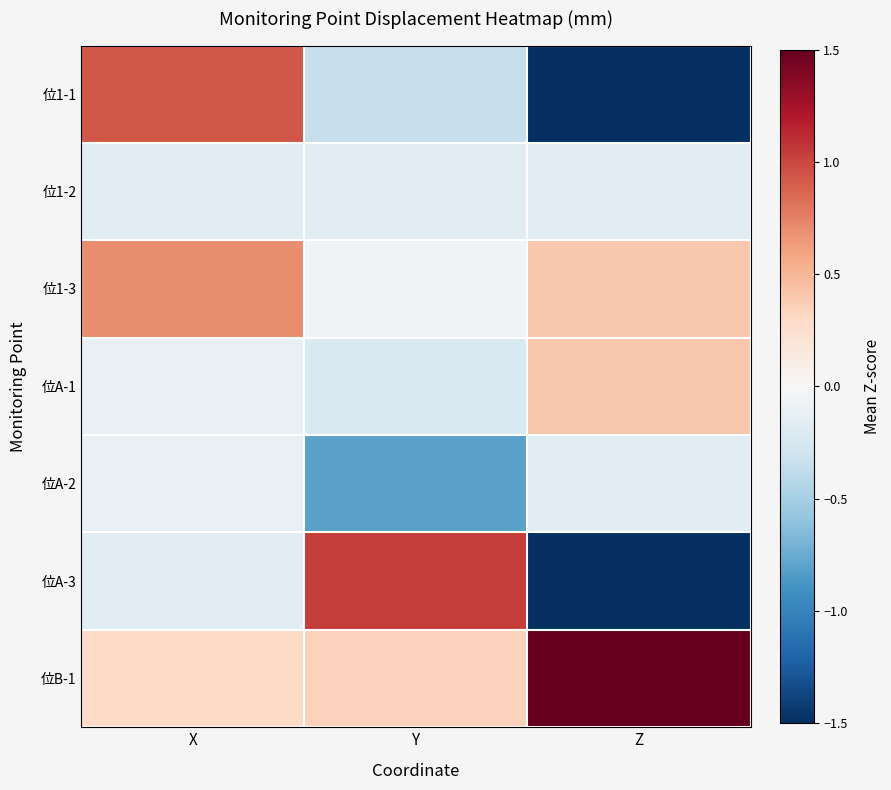

Which category has the lowest value across all series?

Z